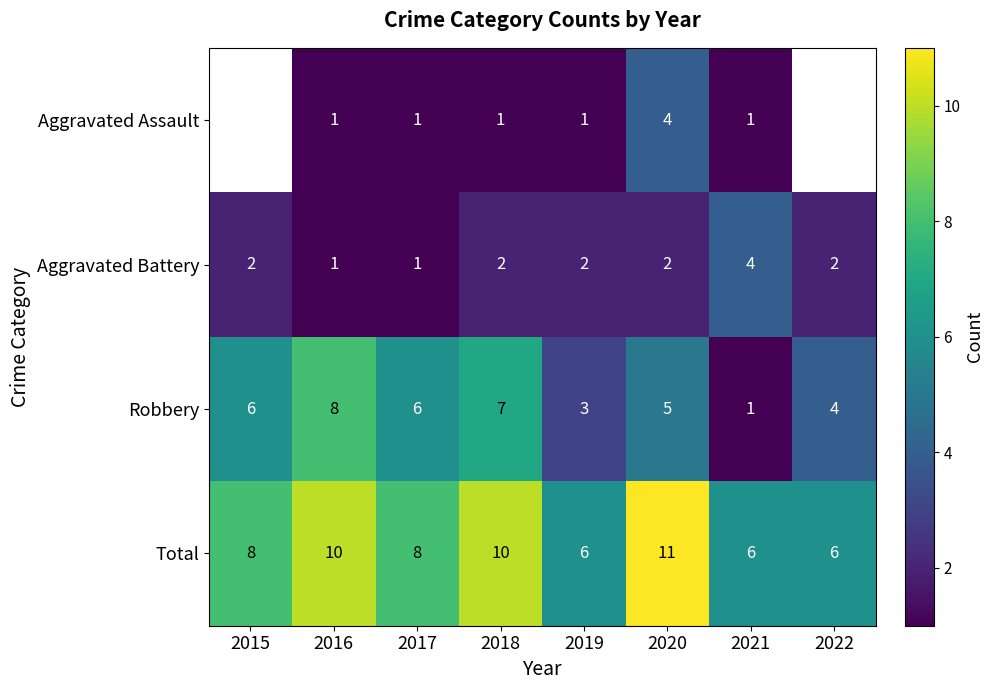

At which category is the sum across all series the highest?

2020